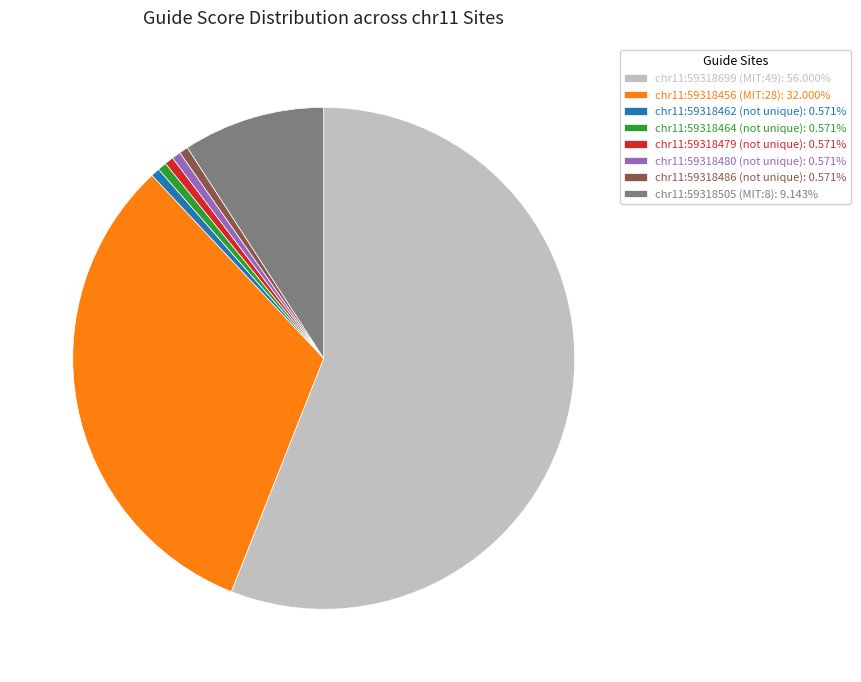

Is there any slice that represents more than half of the pie?

Yes